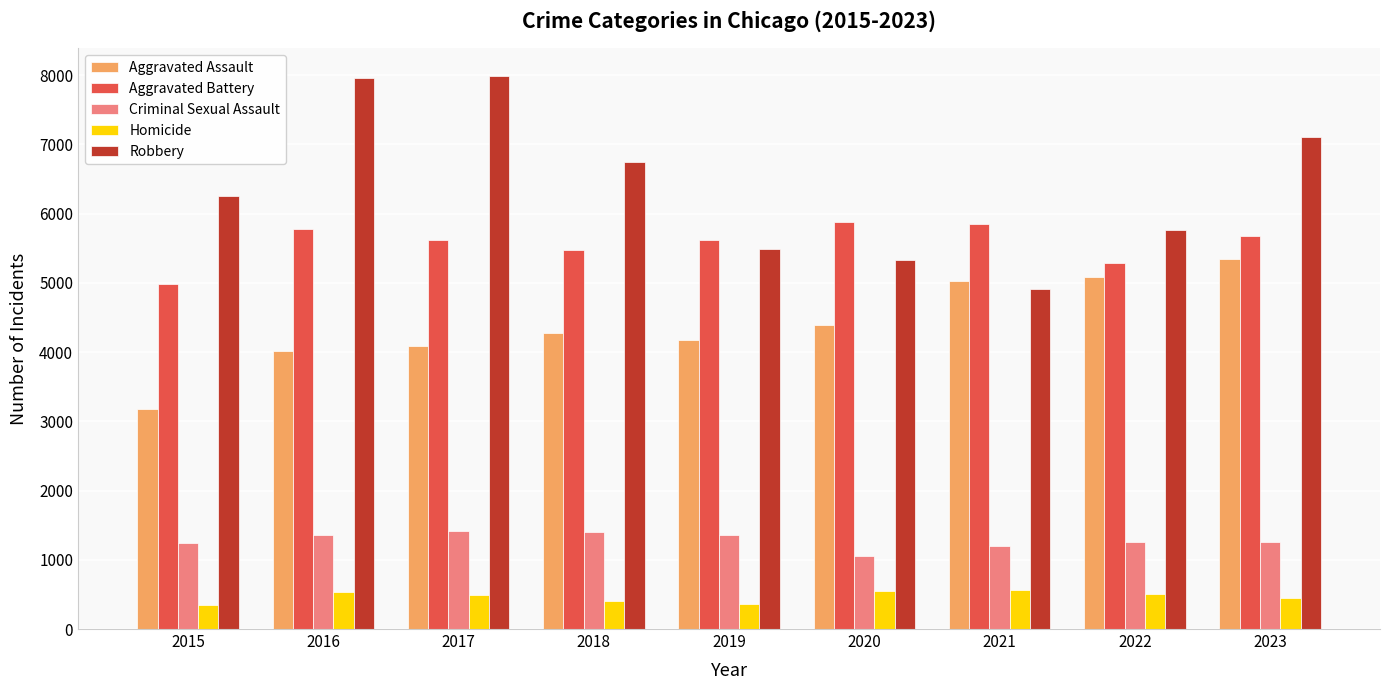

At 2022, list the series in order from smallest to largest.

Homicide, Criminal Sexual Assault, Aggravated Assault, Aggravated Battery, Robbery